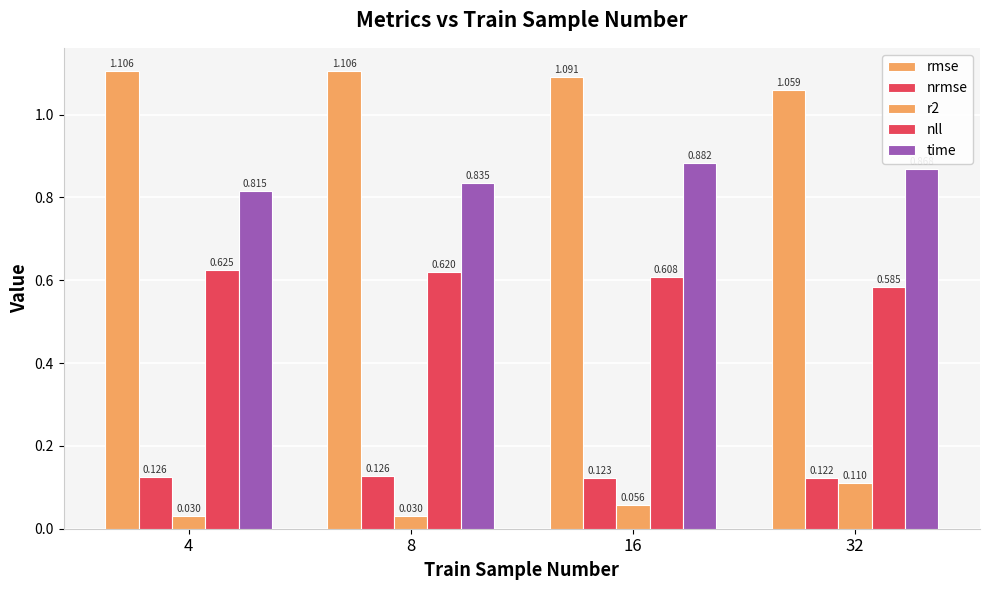

Does the chart contain any negative values?

No